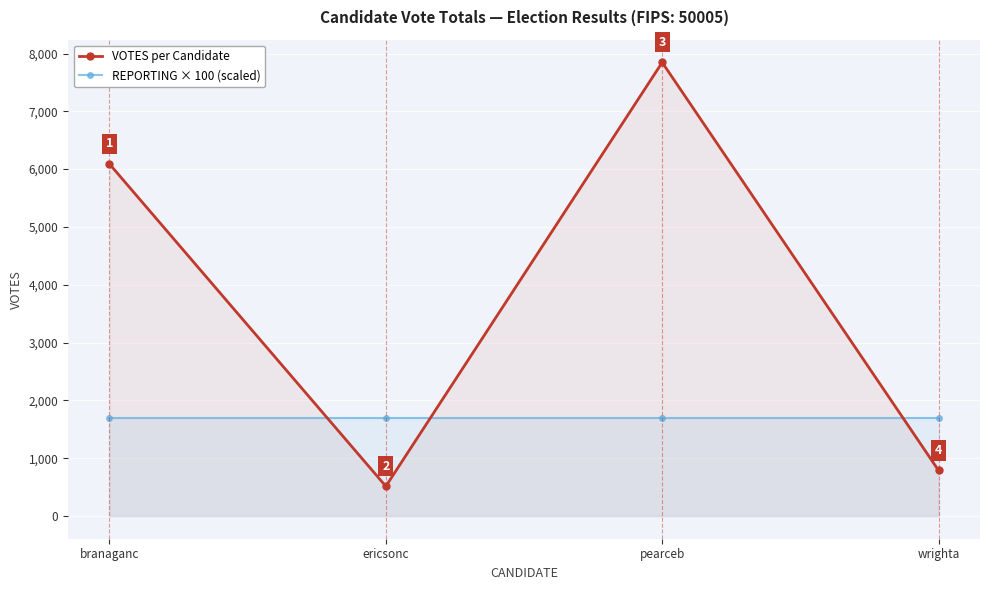

Which series has the largest range (max minus min)?

VOTES per Candidate